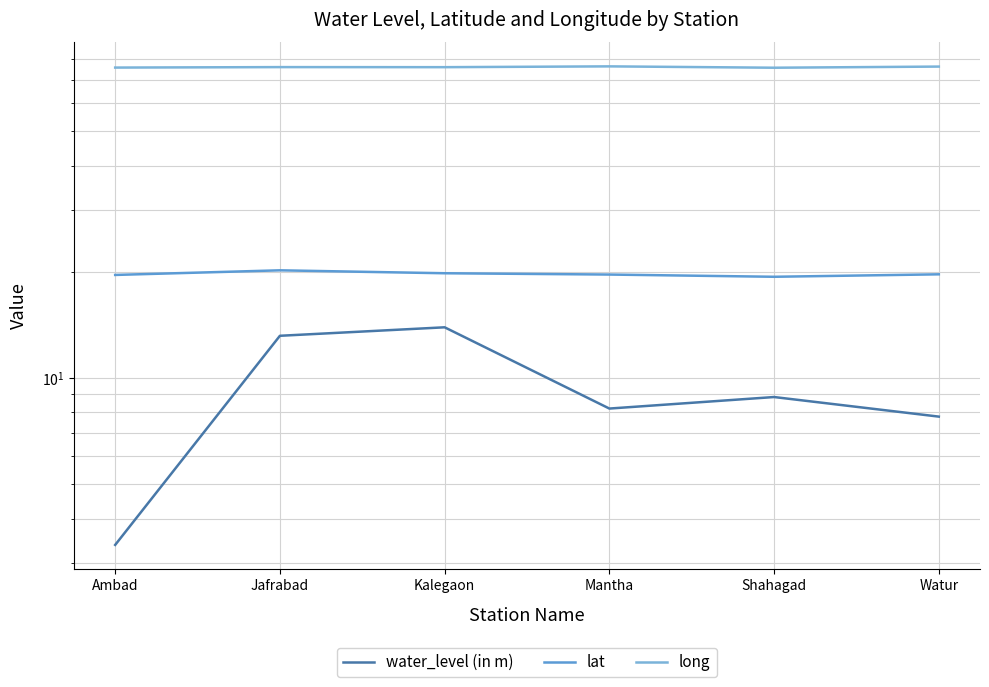

Between Mantha and Shahagad, which series saw the biggest shift?

long